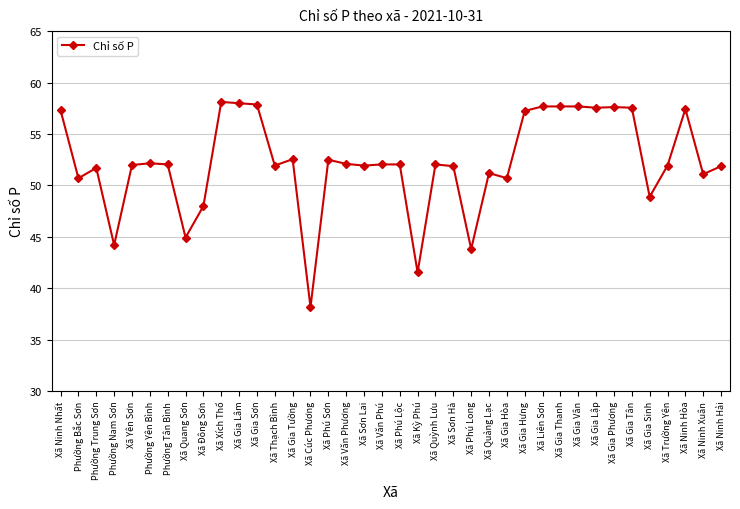

What is the difference between the values at Xã Gia Phương and Xã Quỳnh Lưu?

5.6